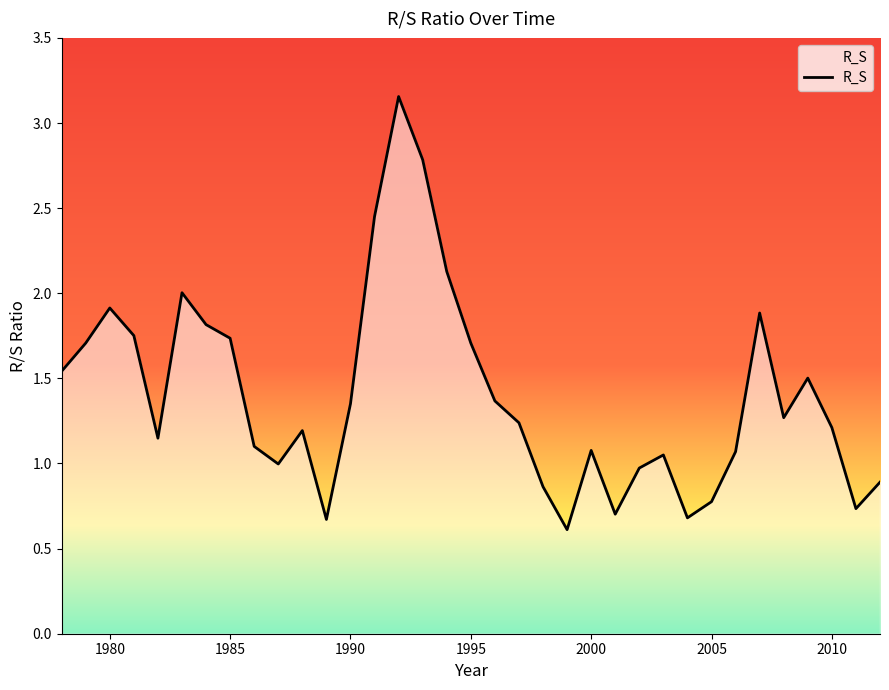

What is the smallest value displayed?

0.6